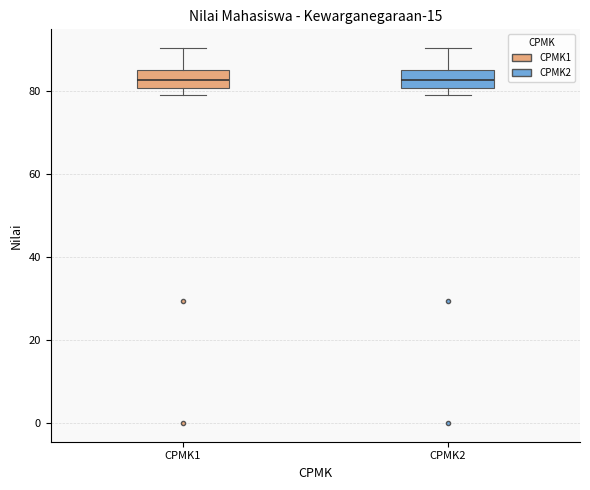

Where does the upper whisker of the box for CPMK2 end on the y-axis? The values are not printed on the chart, so give them approximately, as read against the axis.

90